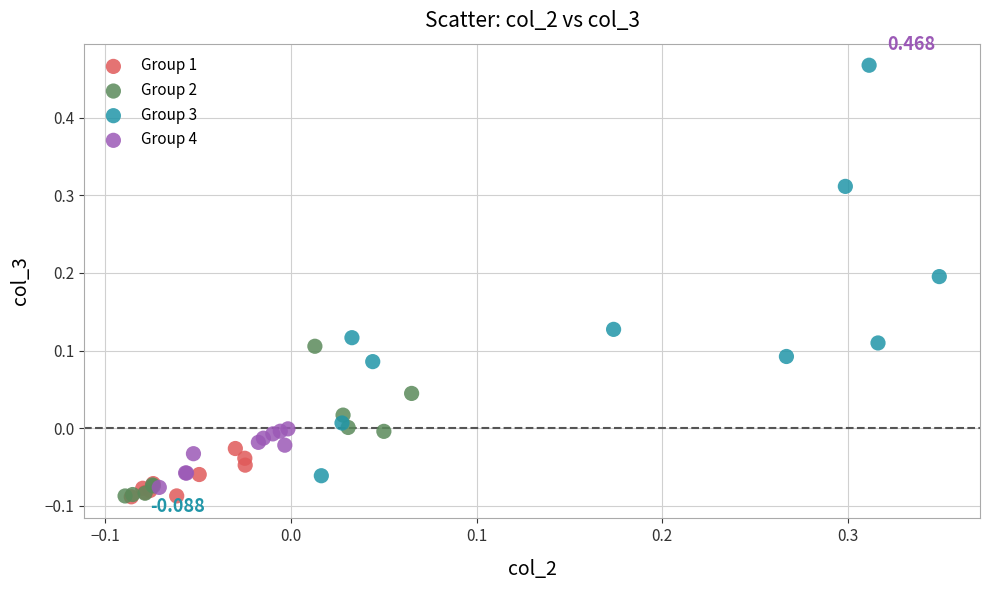

Which series reaches the maximum Y coordinate?

Group 3